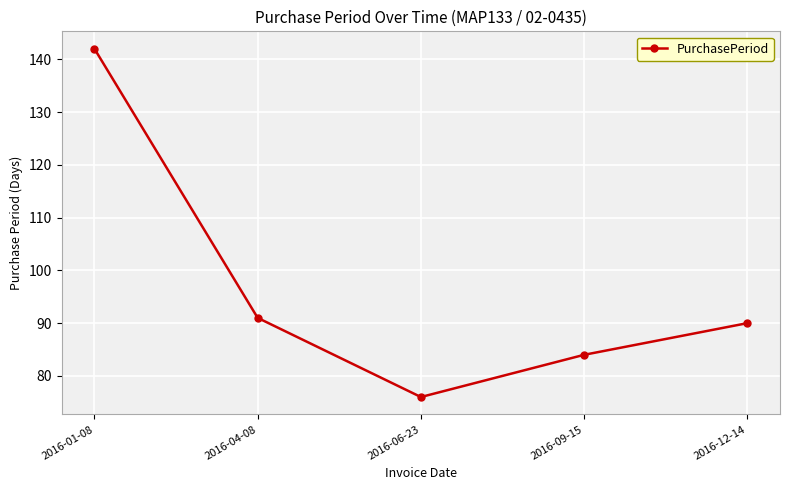

Where does the data first go above 90?

2016-01-08